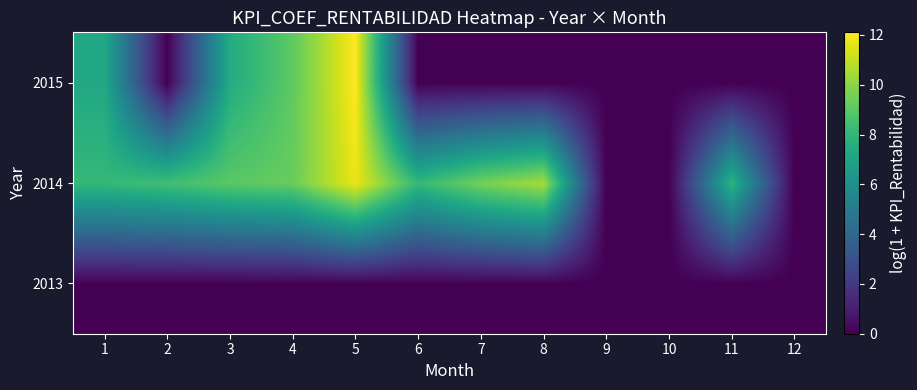

Rank the series at 2 from highest to lowest value.

2014, 2013, 2015